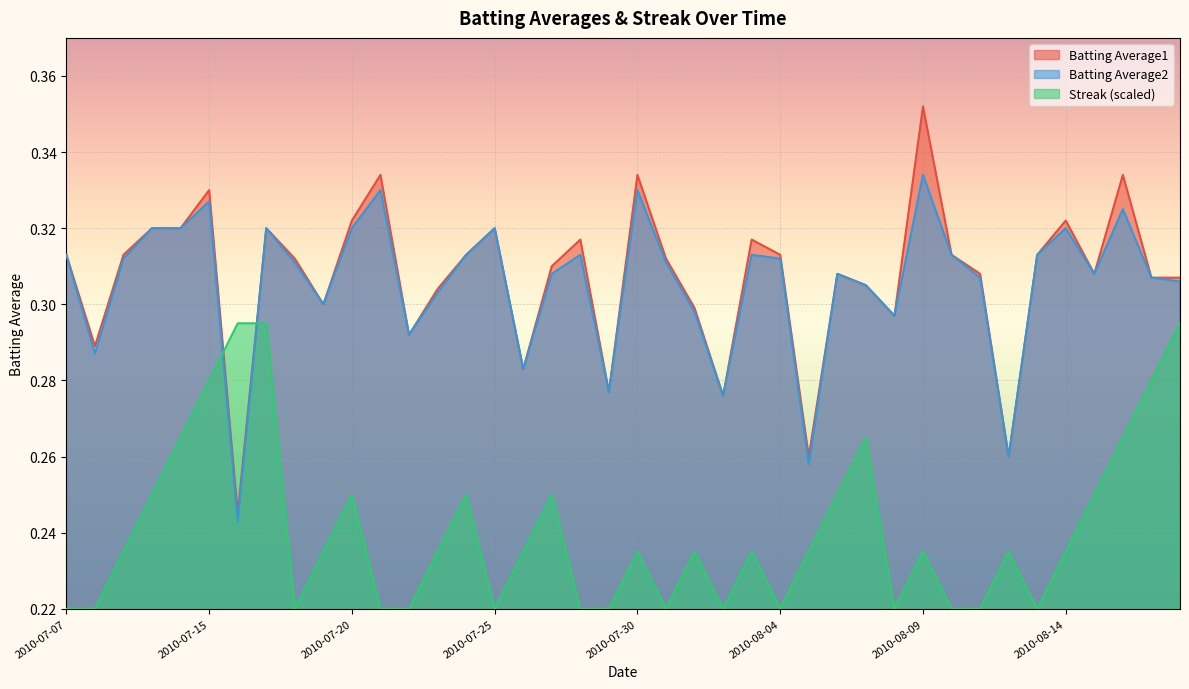

At which label does Batting Average1 reach its peak?

2010-08-09